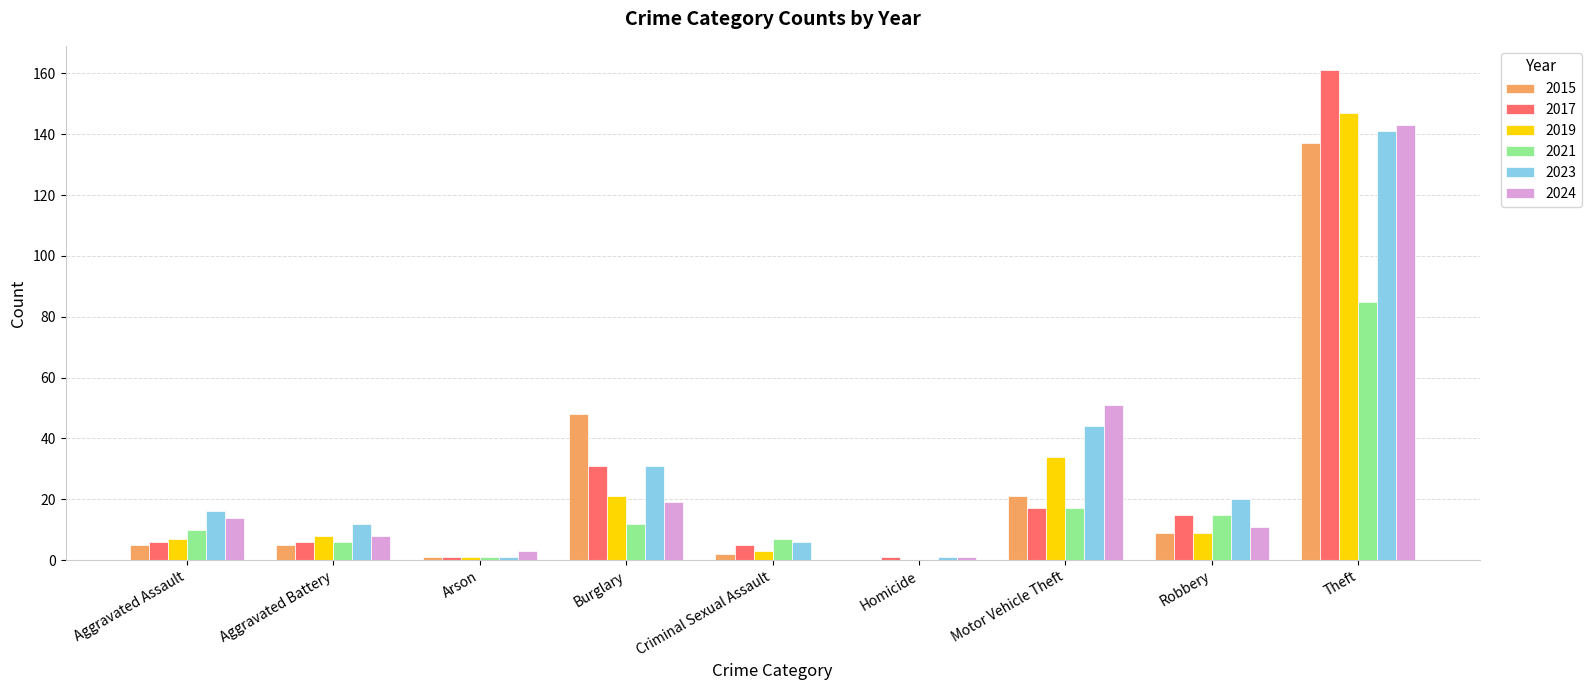

How many groups of bars are there?

9